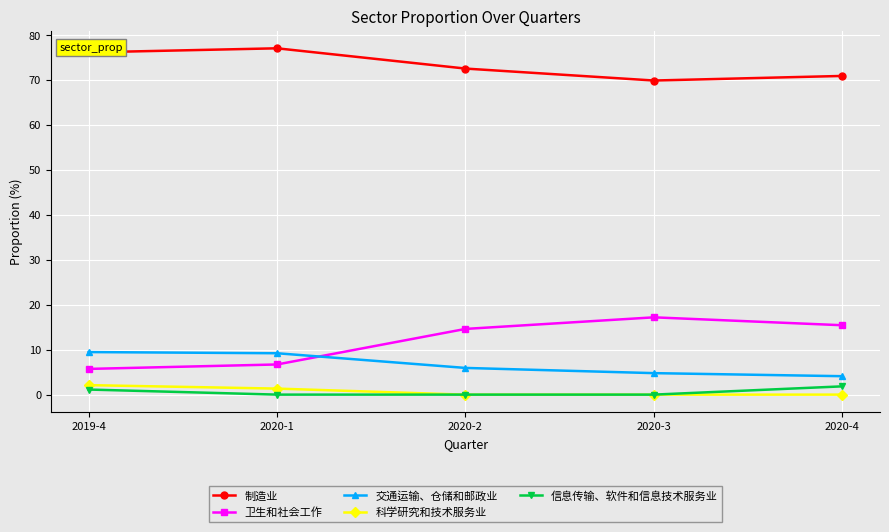

What is the difference between the highest and lowest values at 2020-4?

70.9